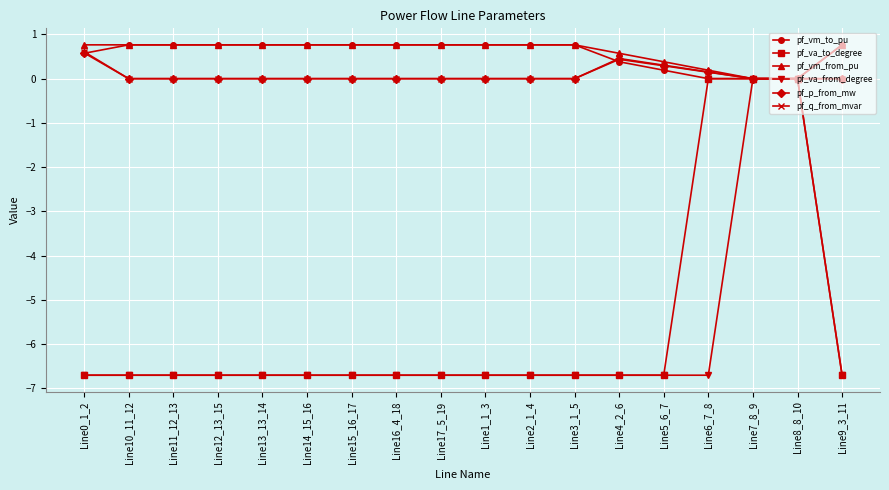

Is the value of pf_p_from_mw at Line14_15_16 greater than the value of pf_va_to_degree at Line1_1_3?

Yes